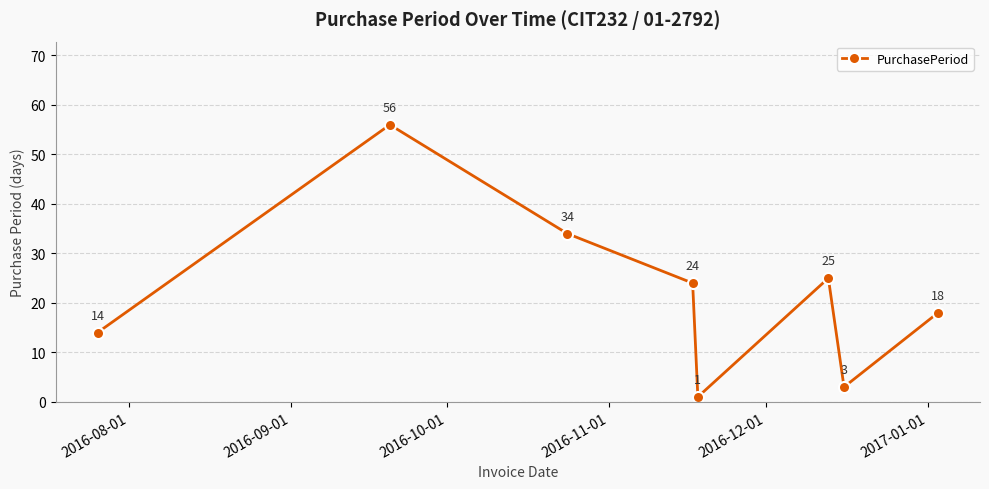

How many interior local valleys (lower than both neighbors) does the data have?

2